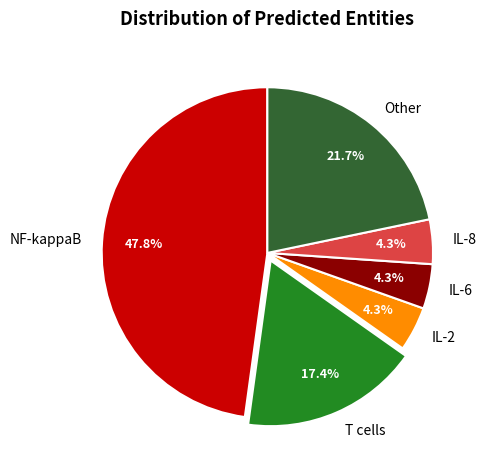

To the nearest percent, what is the average slice percentage?

17%